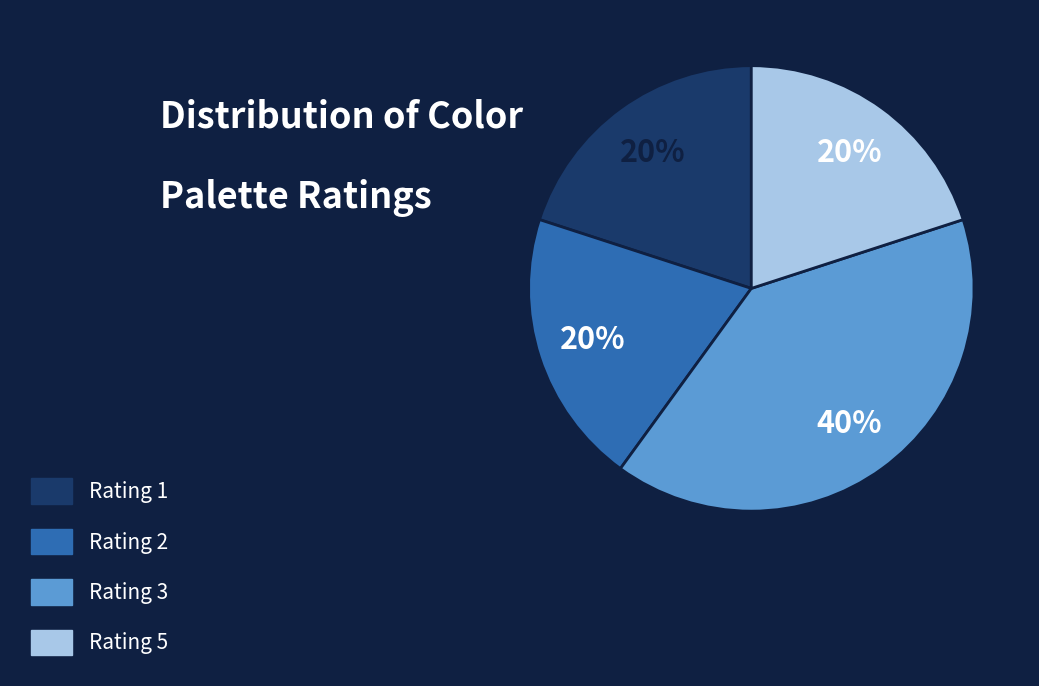

Is it true that Rating 1 is 13% of the pie?

False